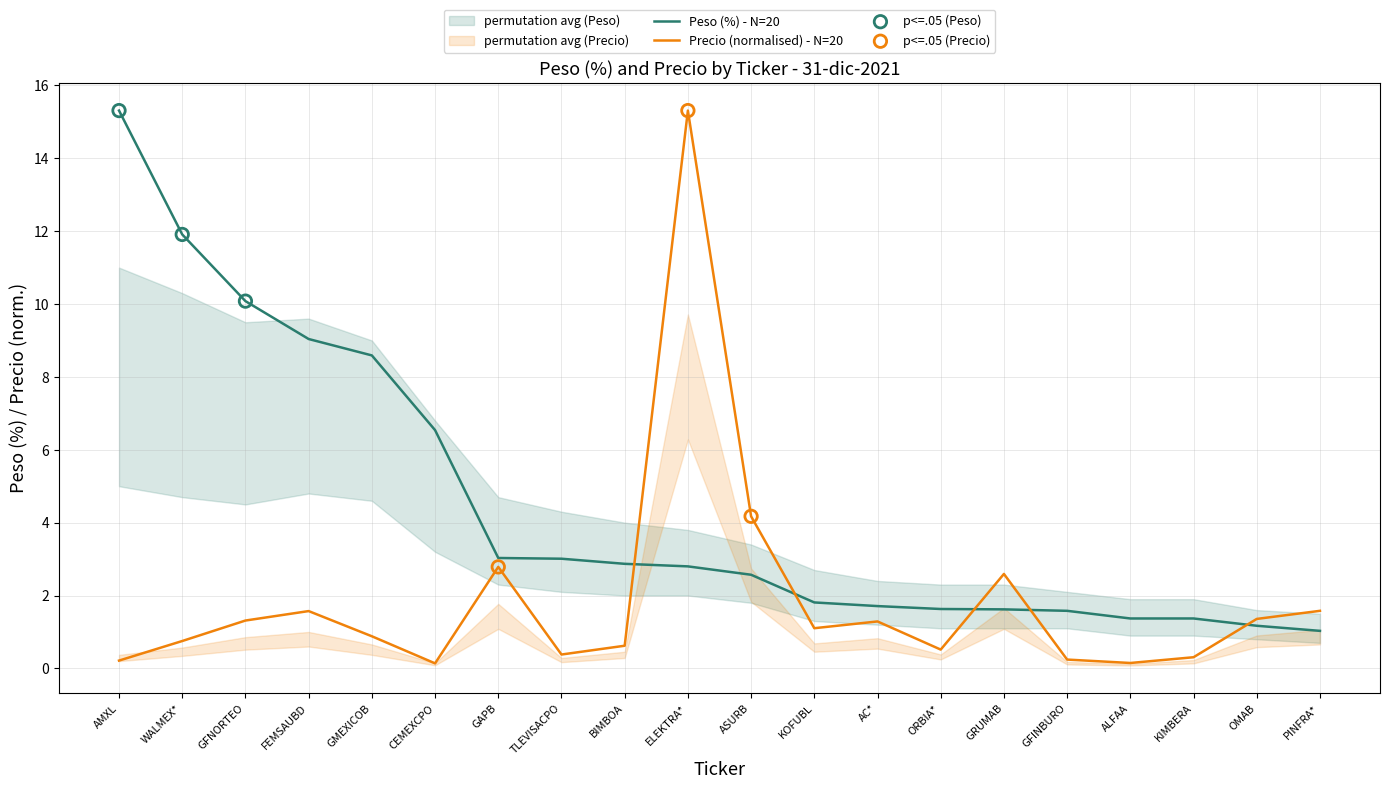

Which series has the largest total across all categories?

Peso (%)